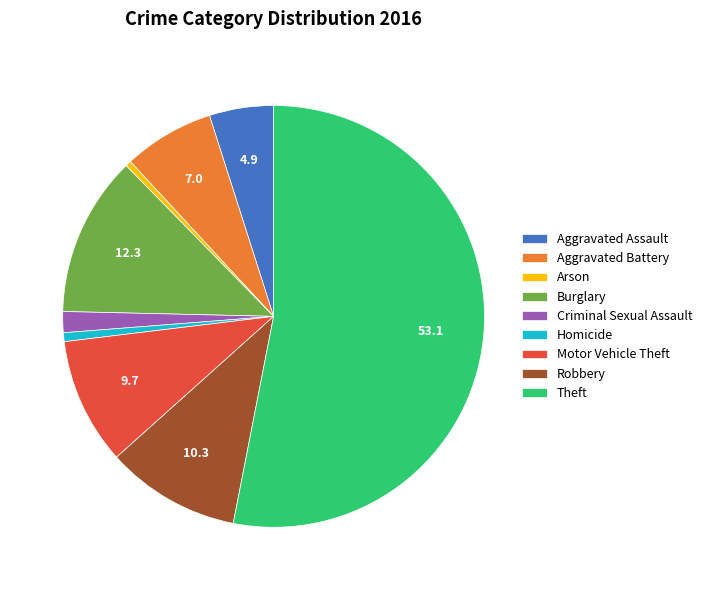

What is the largest slice in the pie chart?

Theft